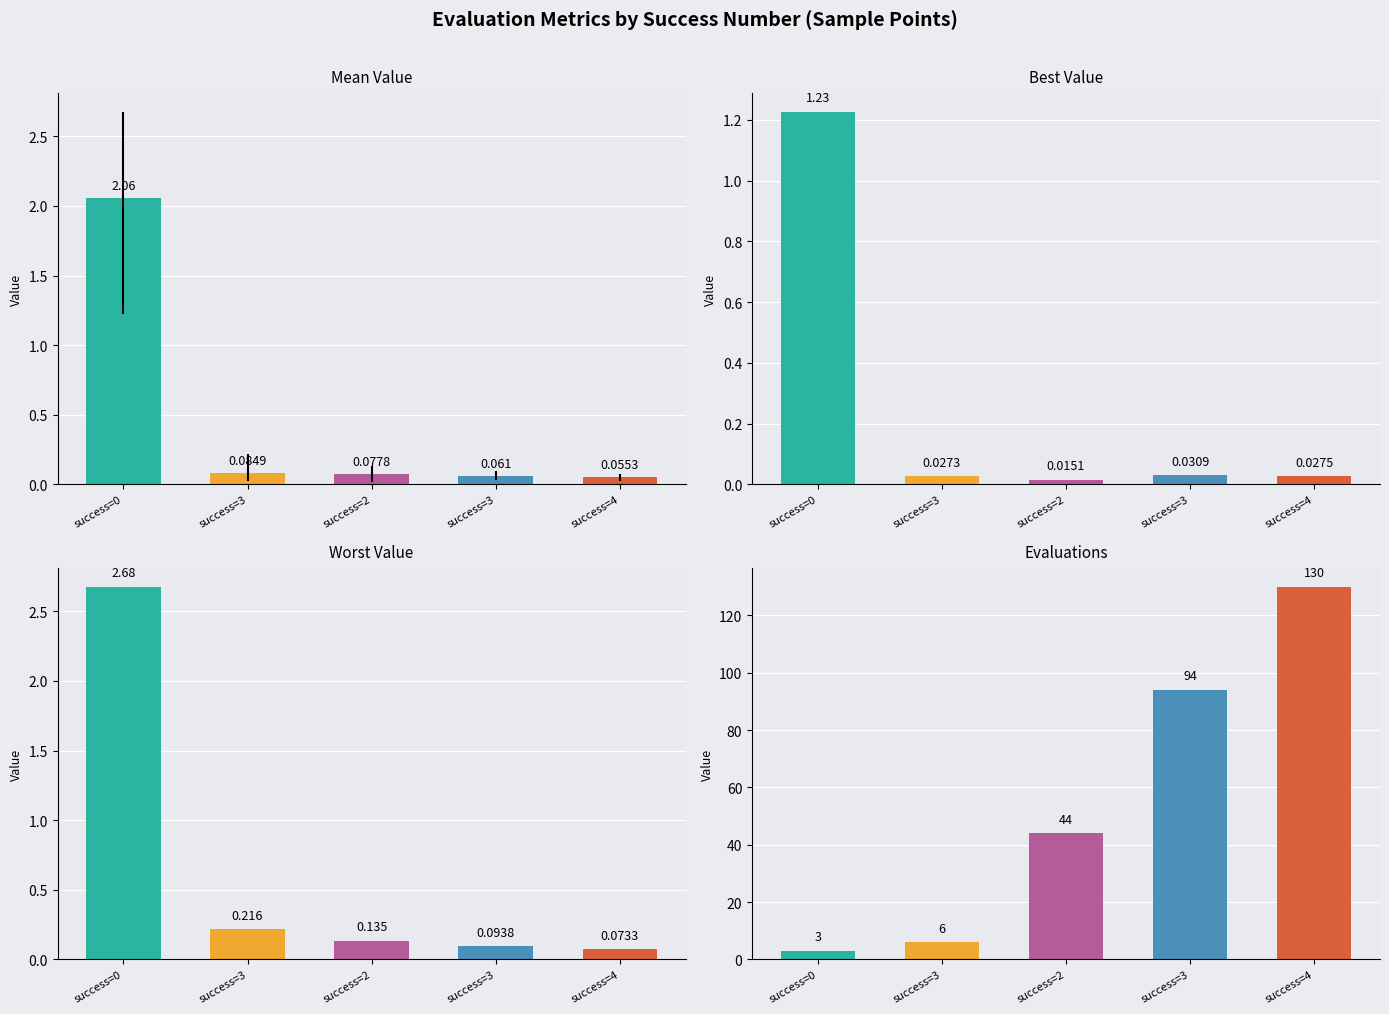

What is the difference between the maximum and minimum values in the evals series?

127.0